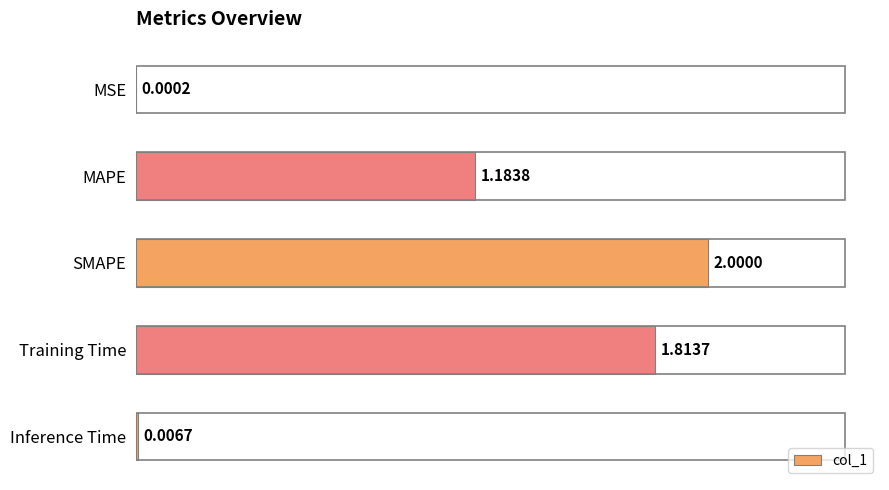

What is the ratio of the value at MAPE to the value at SMAPE?

0.6